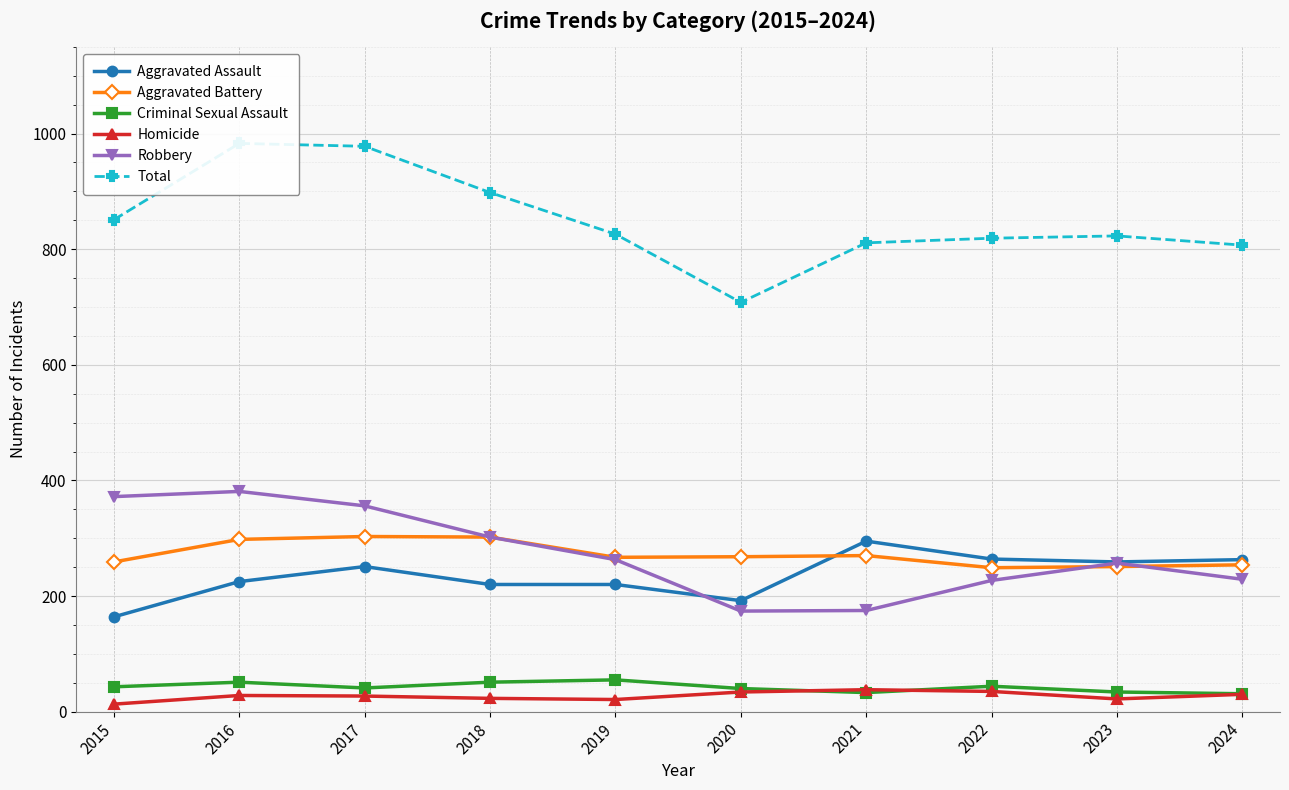

Which category has the lowest value in the Robbery series?

2020